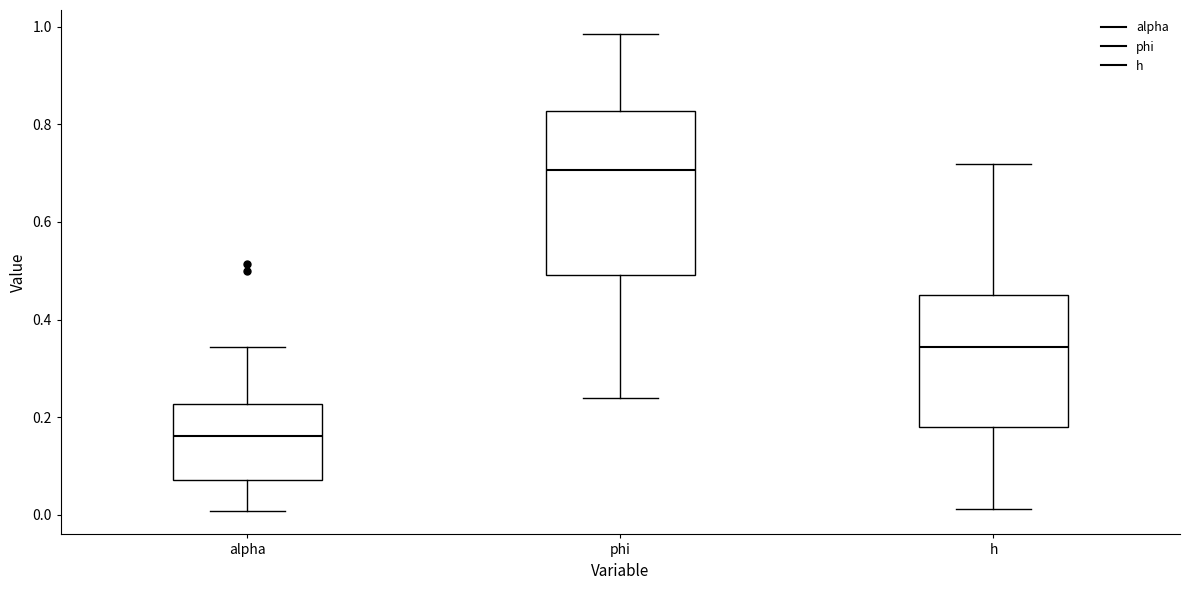

Reading left to right, read every box against the y-axis: the position of its median line, the range the box covers, and the ends of its whiskers. The values are not printed on the chart, so give them approximately, as read against the axis.

alpha: median 0.16, box 0.08 to 0.22, whiskers 0.00 to 0.34
phi: median 0.70, box 0.50 to 0.82, whiskers 0.24 to 0.98
h: median 0.34, box 0.18 to 0.46, whiskers 0.02 to 0.72